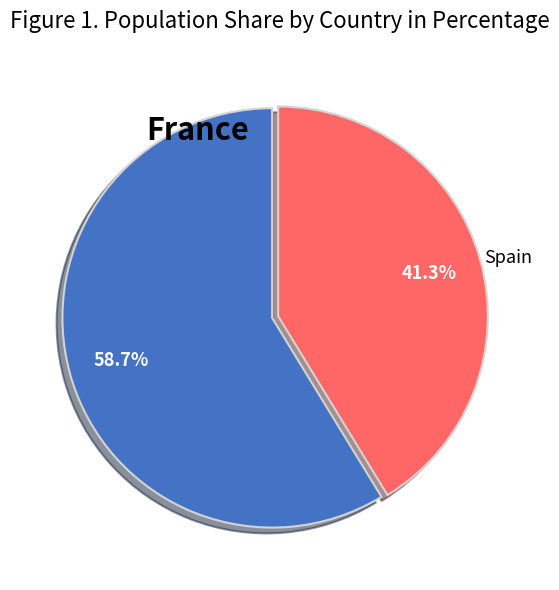

Is there any slice that represents more than half of the pie?

Yes